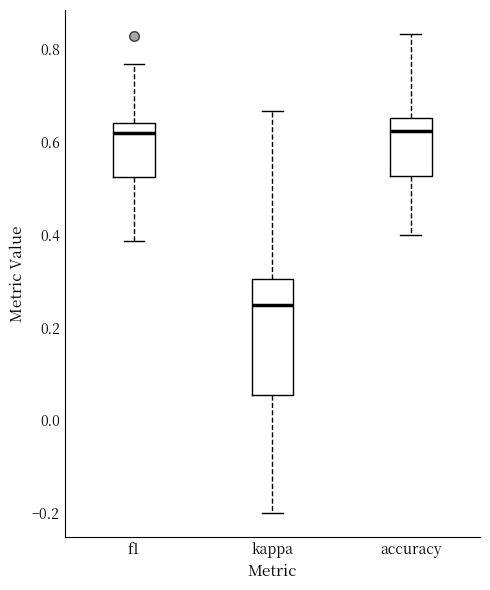

Which box has the lowest median line?

kappa